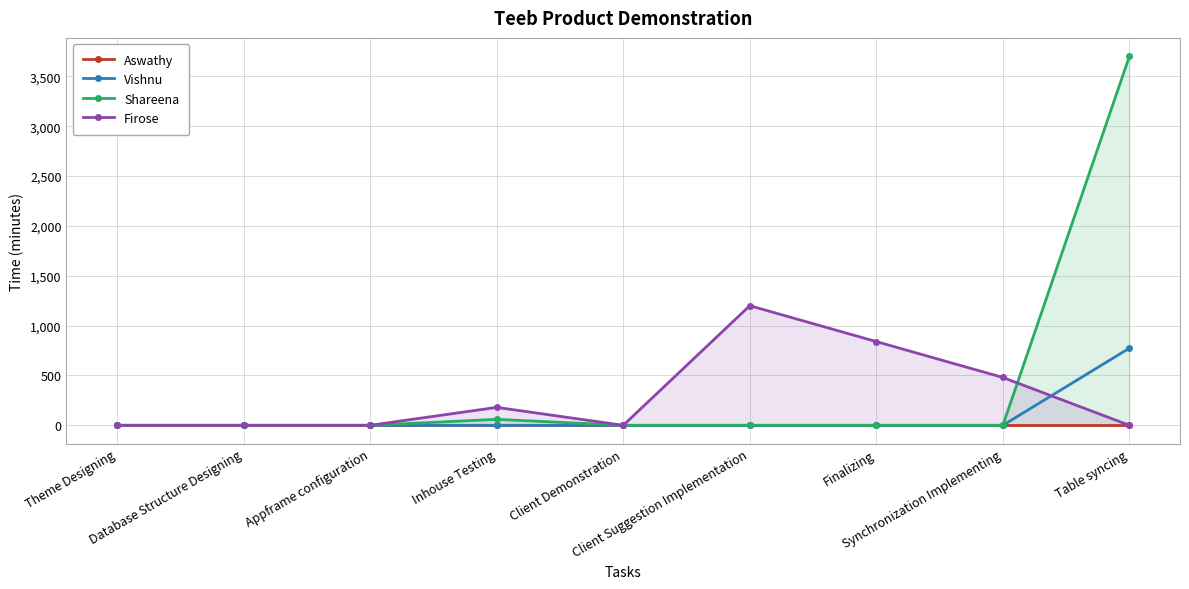

What is the total value across all series at Finalizing?

840.0